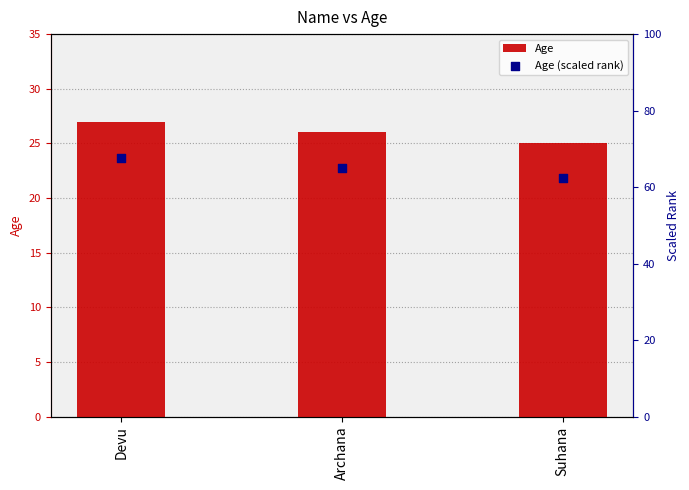

What are all the series names shown in the legend?

Age, Age (scaled rank)